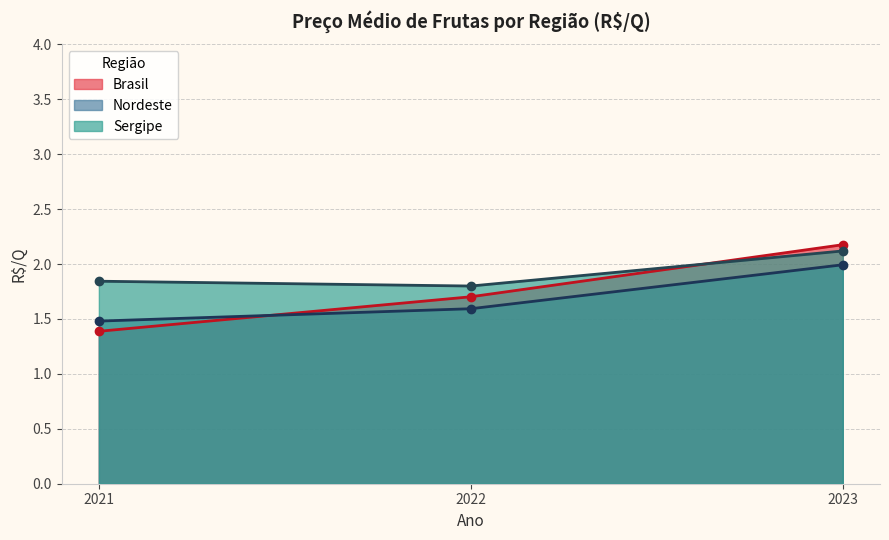

Read the Nordeste value at 2021.

1.5